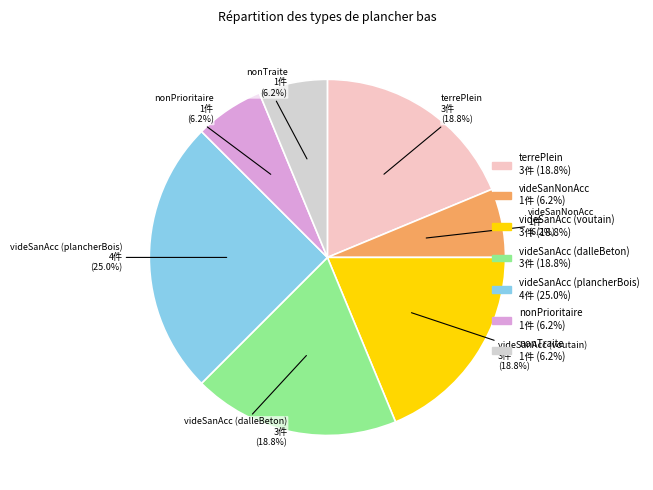

What is the largest slice in the pie chart?

videSanAcc (plancherBois)